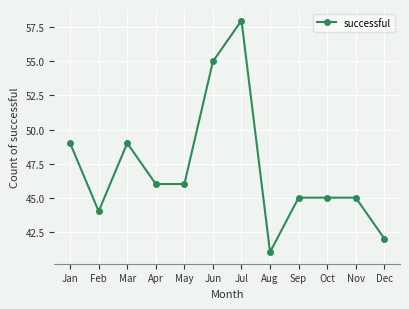

Reading left to right, transcribe all the data shown in this chart.

Jan=49	Feb=44	Mar=49	Apr=46	May=46	Jun=55	Jul=58	Aug=41	Sep=45	Oct=45	Nov=45	Dec=42